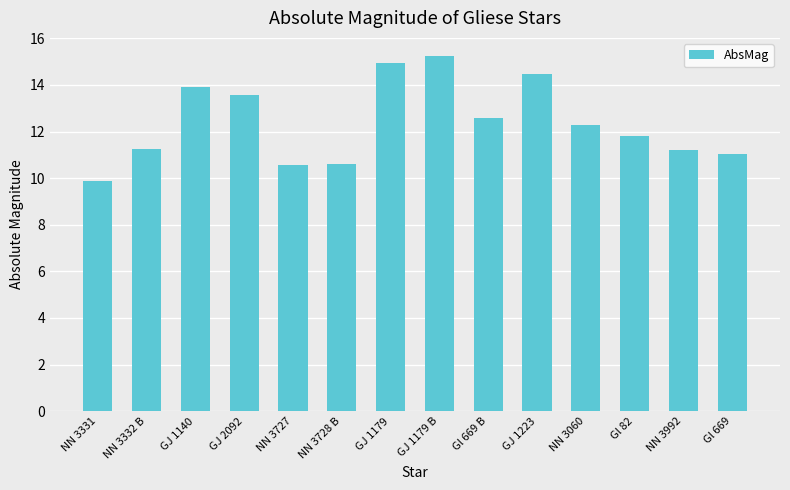

Where does the data first go above 12?

GJ 1140